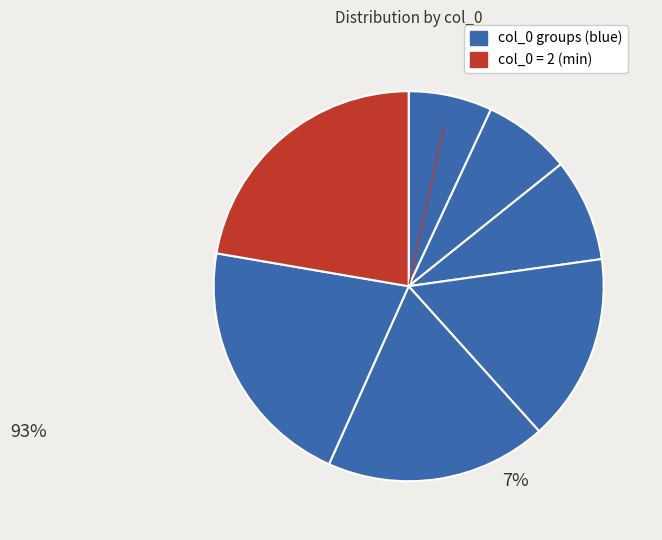

How many slices are in this pie chart?

7